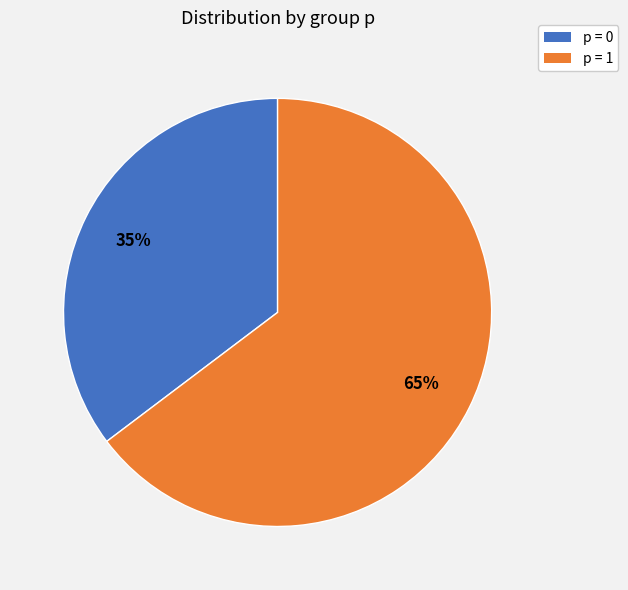

To the nearest percent, what is the average slice percentage?

50%